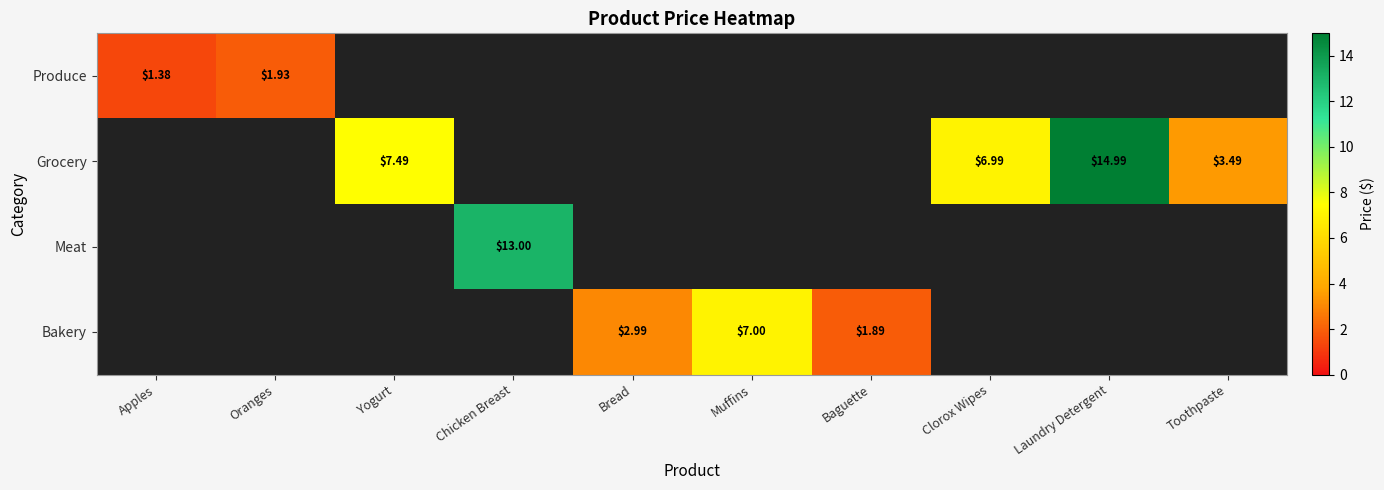

Which label corresponds to the smallest value in the chart?

Apples